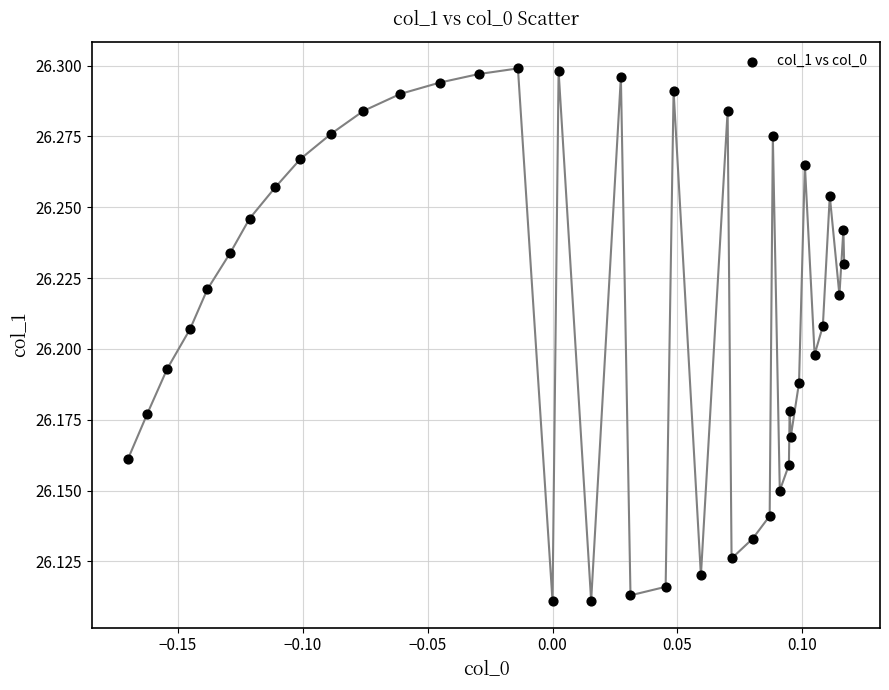

What is the range of X values (max minus min)?

0.3